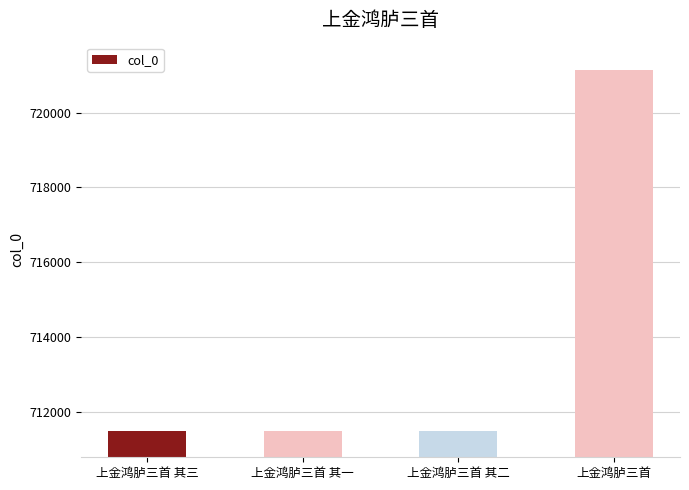

What is the sum of all values?

2855614